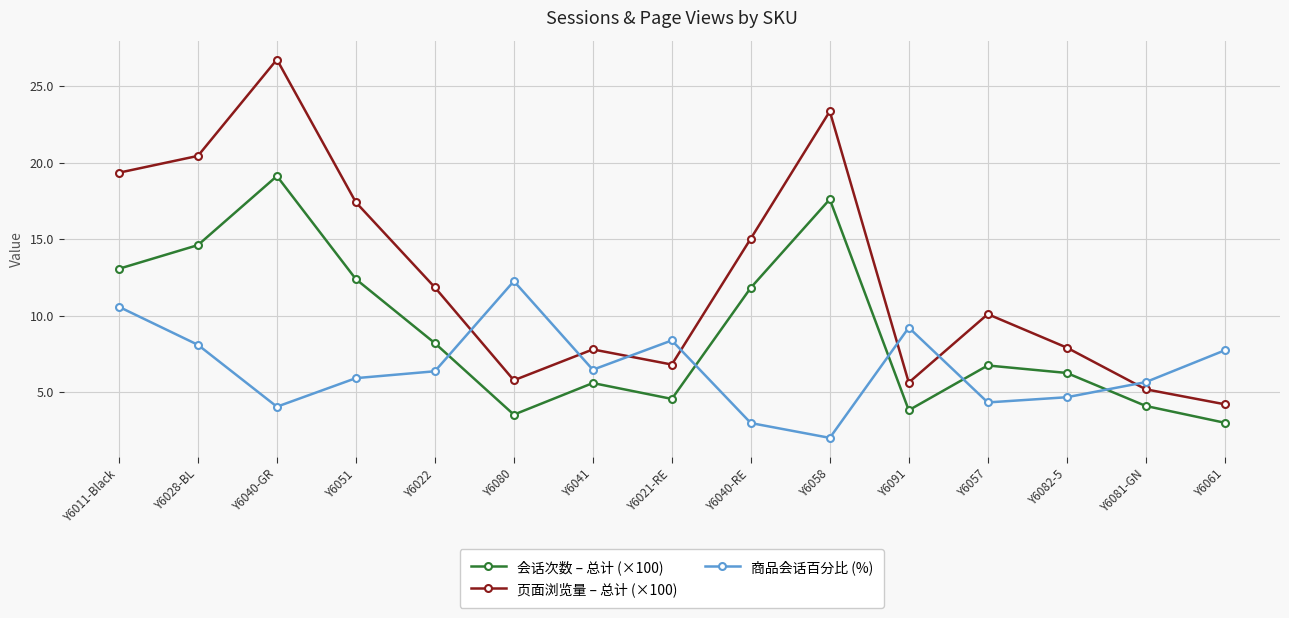

After their last crossing, which series has the higher values: 商品会话百分比 (%) or 会话次数 – 总计 (×100)?

商品会话百分比 (%)